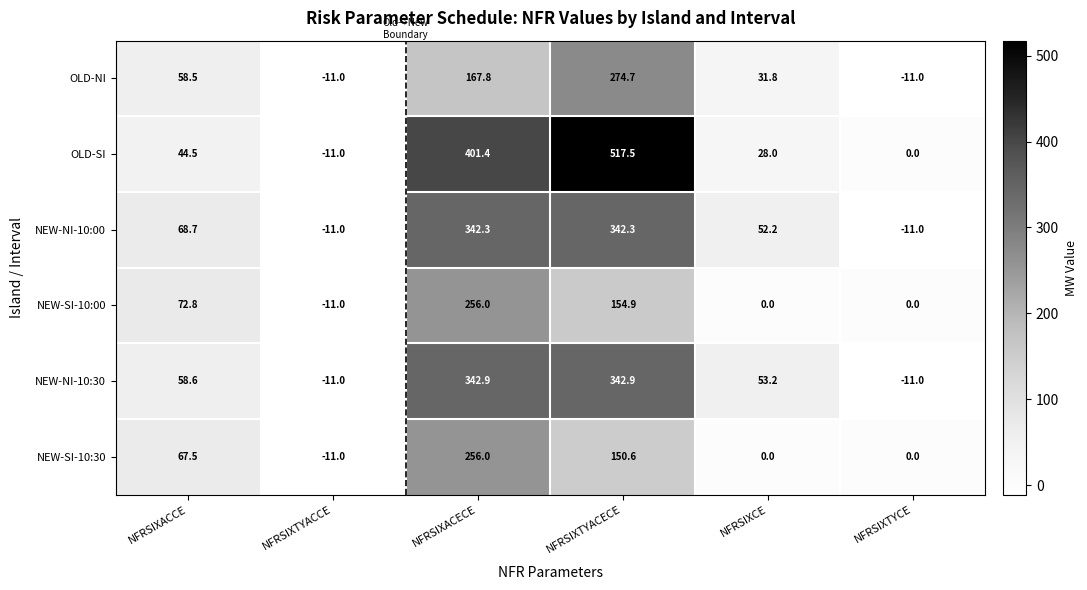

What is the difference between the OLD-SI values at NFRSIXTYACECE and NFRSIXACCE?

473.0